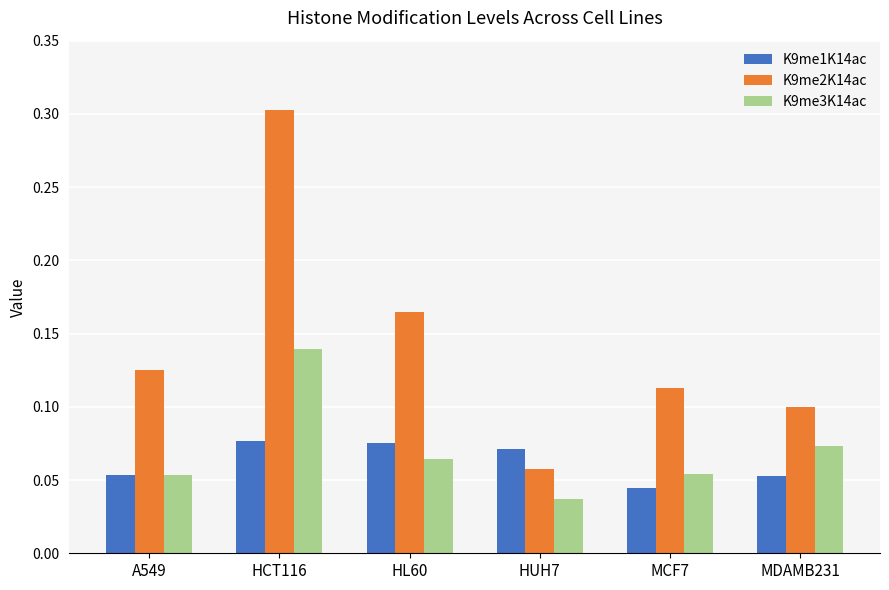

Which series changed the most between HUH7 and MCF7?

K9me2K14ac